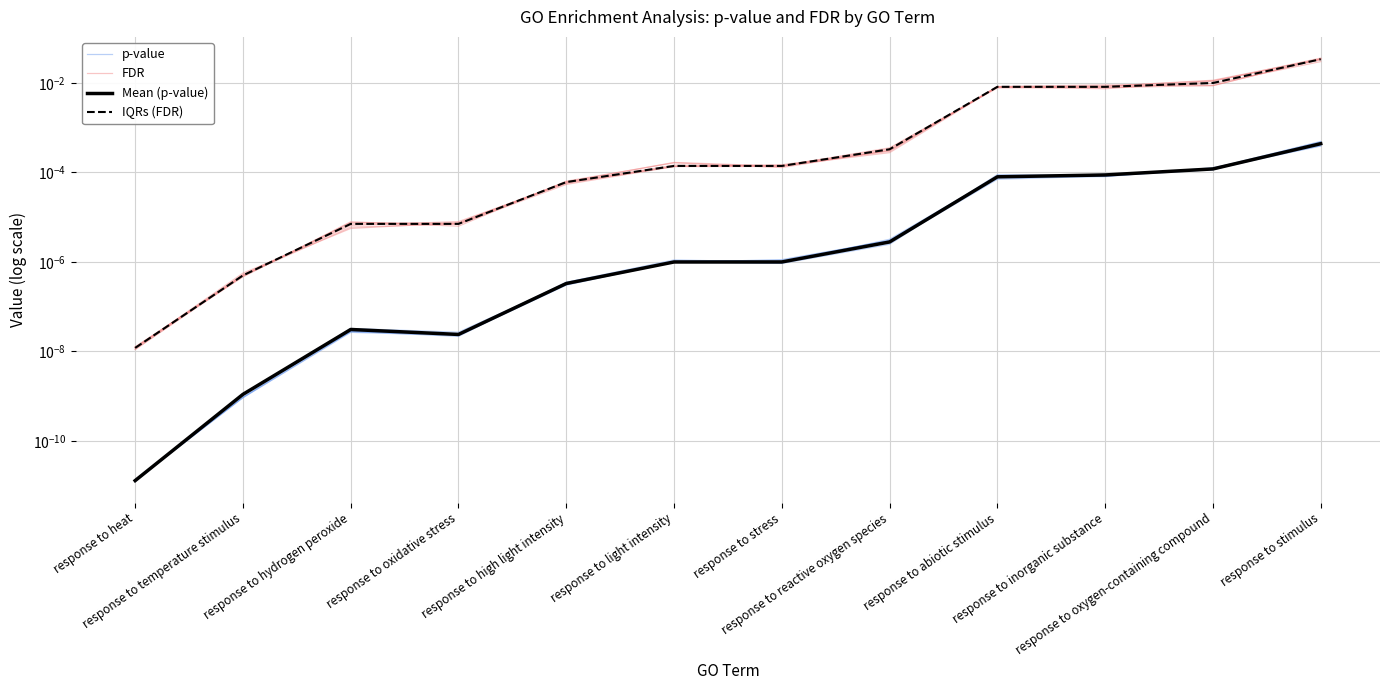

At which label does FDR reach its minimum?

response to heat